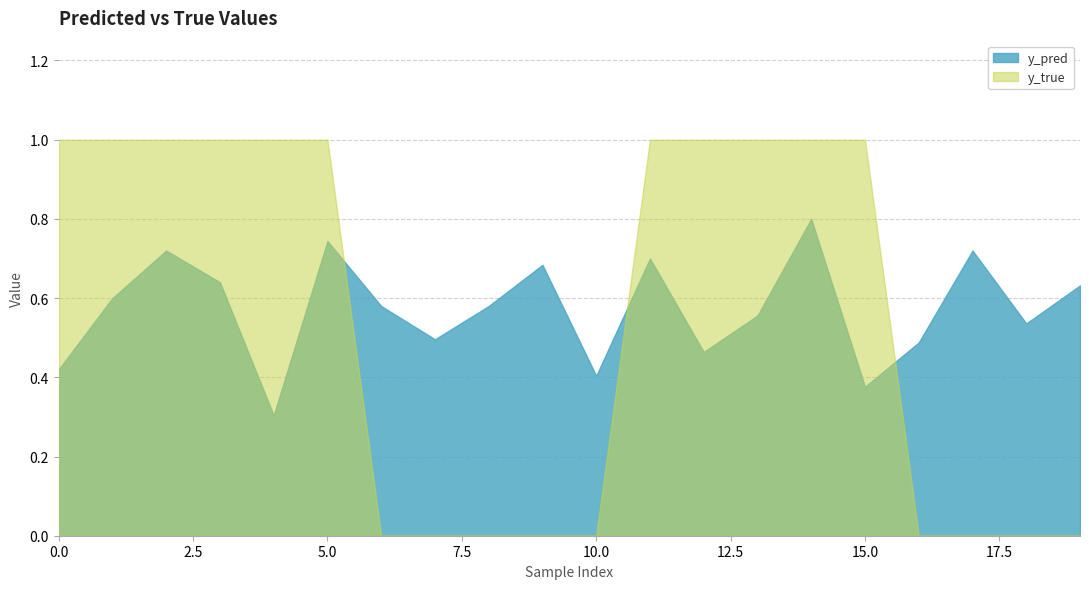

How many lines are shown in the chart?

2